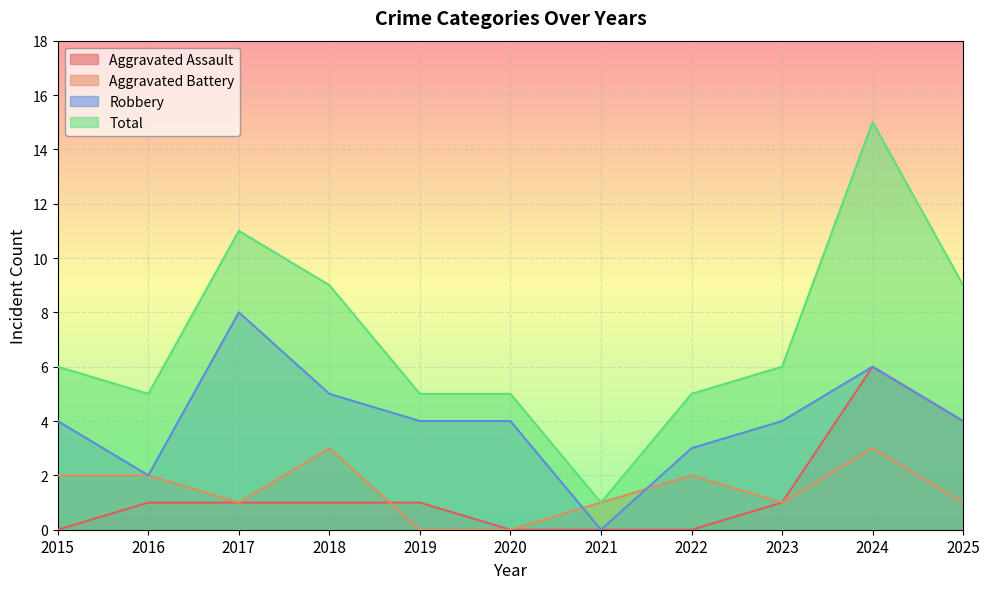

Rank the categories by Robbery value from lowest to highest.

2021, 2016, 2022, 2015, 2019, 2020, 2023, 2025, 2018, 2024, 2017